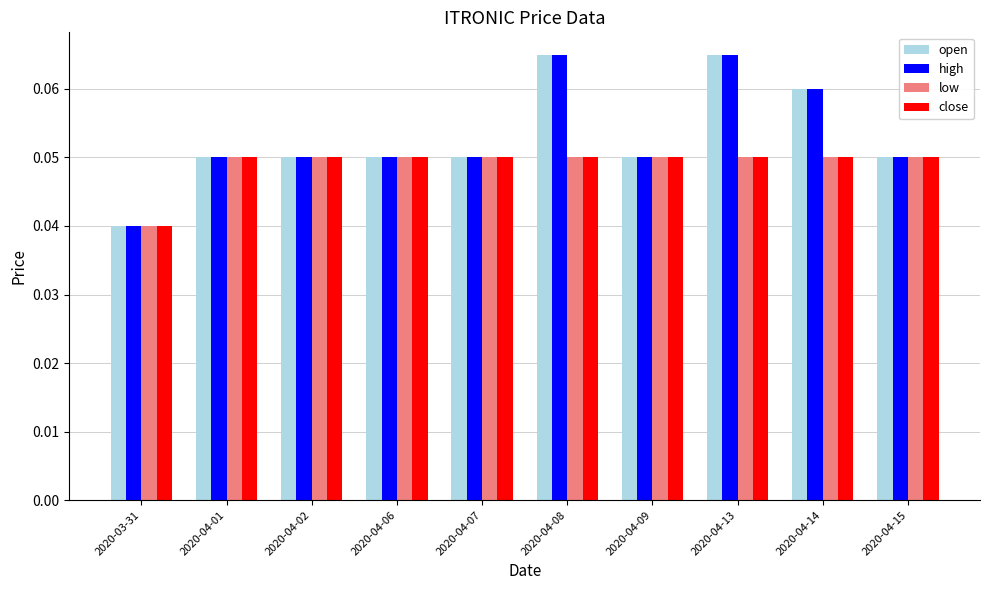

The open series shows 0.0 at 2020-04-09. True or false?

False